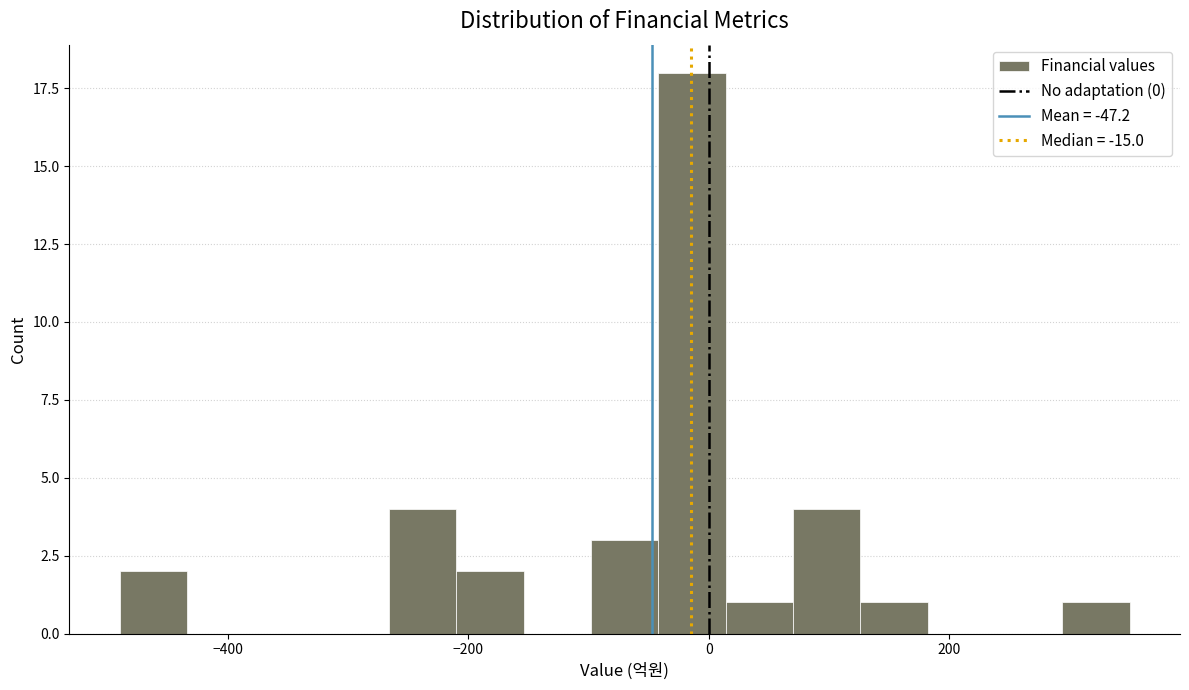

Around what value on the x-axis is the tallest bar? Give the approximate position of its centre, as read against the axis.

-20